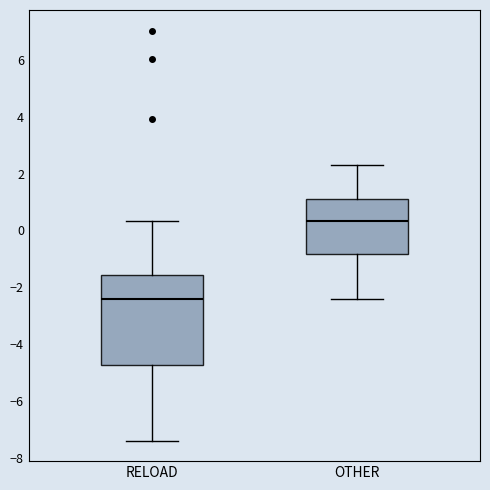

Comparing the boxes themselves (not the whiskers), which one is the tallest?

RELOAD